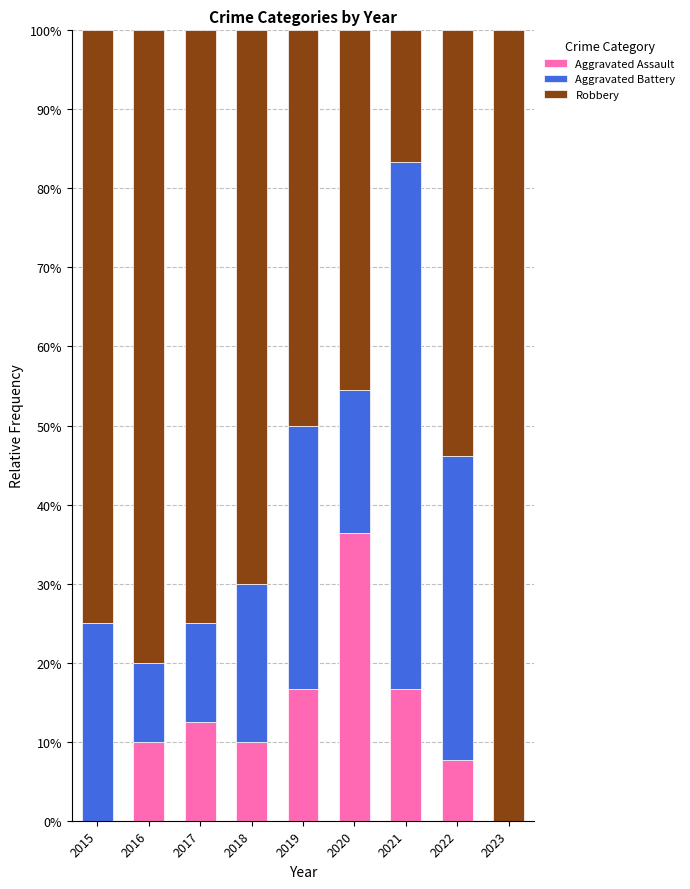

True or false: Aggravated Assault has a value of 16.5 at 2018.

False